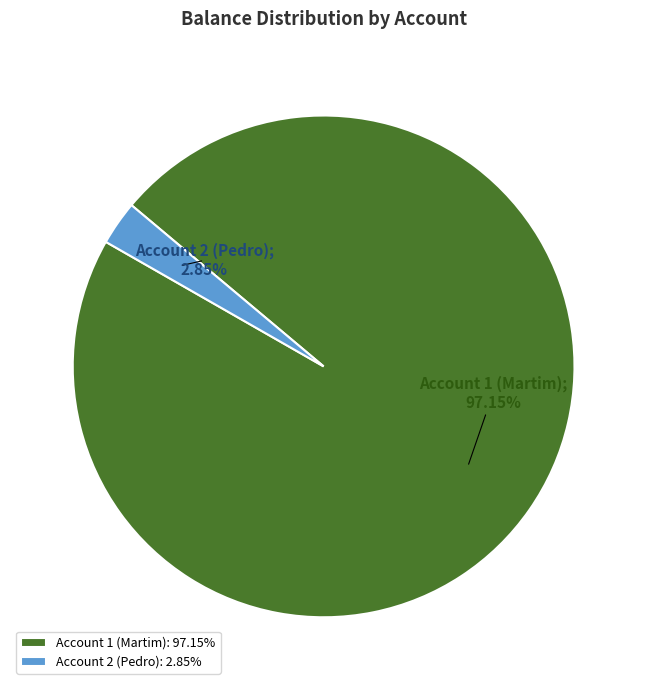

How much of the chart is everything except Account 1 (Martim)?

2.8%